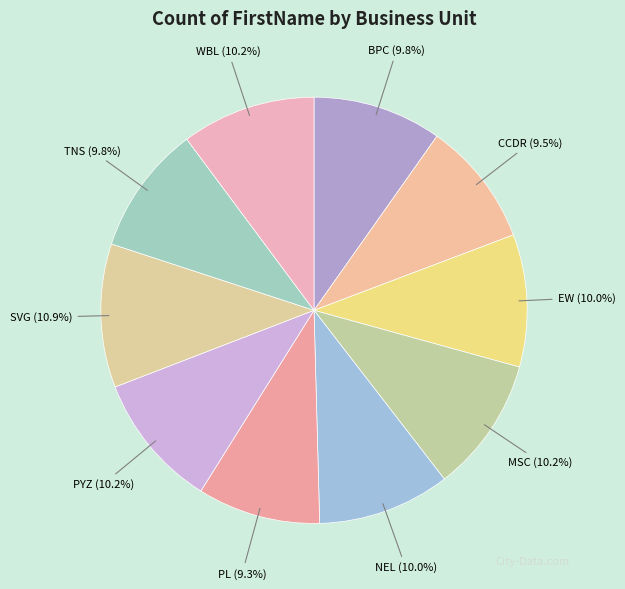

Combined, what portion of the pie is NEL and WBL?

20.2%